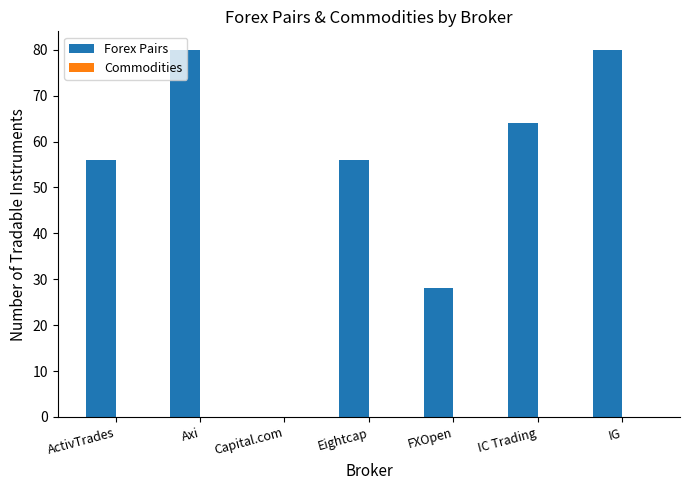

What is the sum of all values?

364